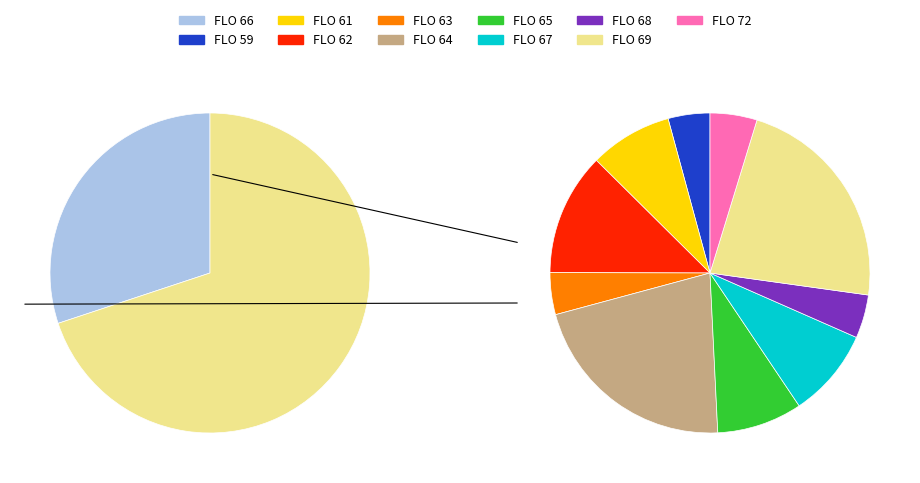

True or false: 66 accounts for 44% of the total.

False